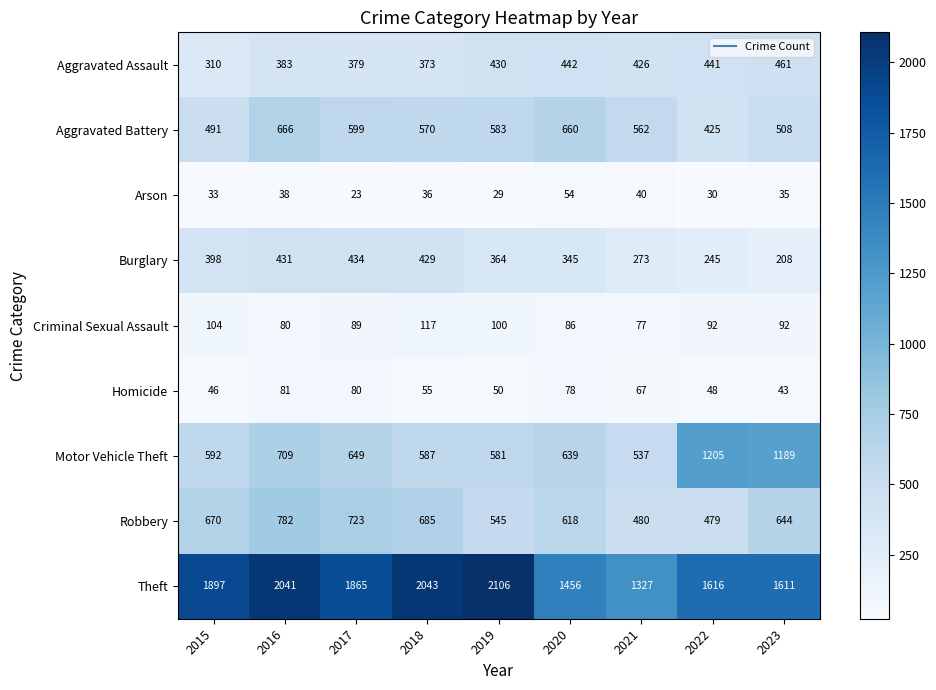

Which category has the lowest value across all series?

2017